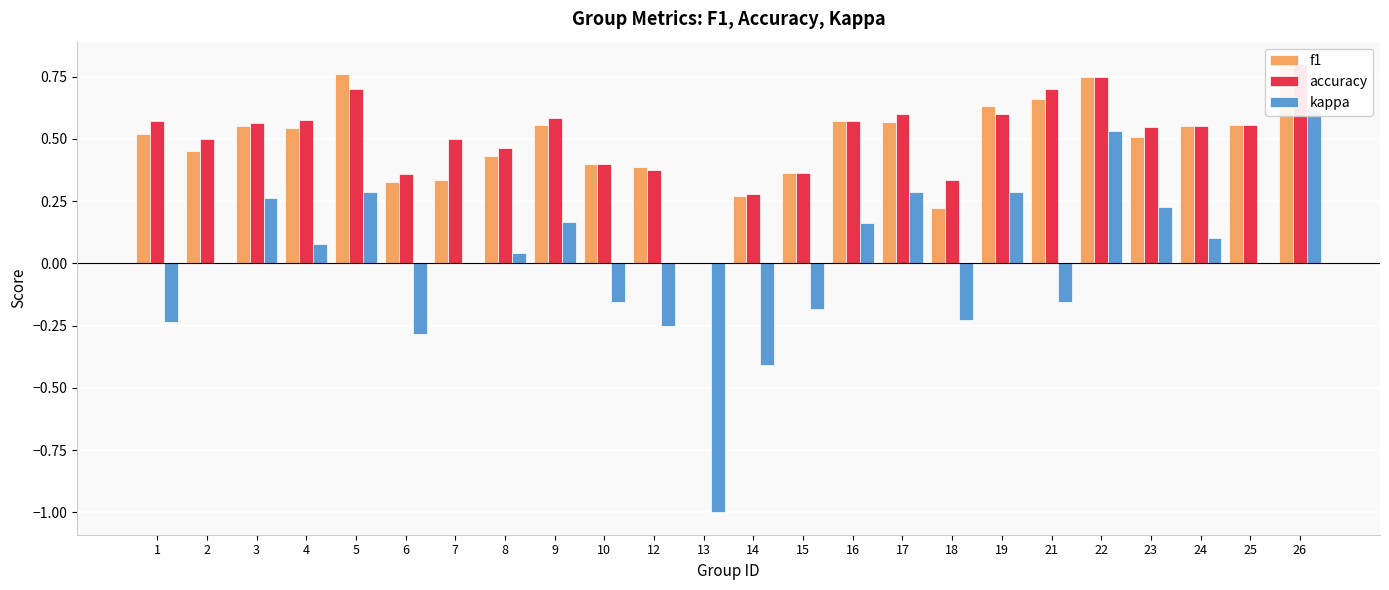

What are all the series names shown in the legend?

f1, accuracy, kappa